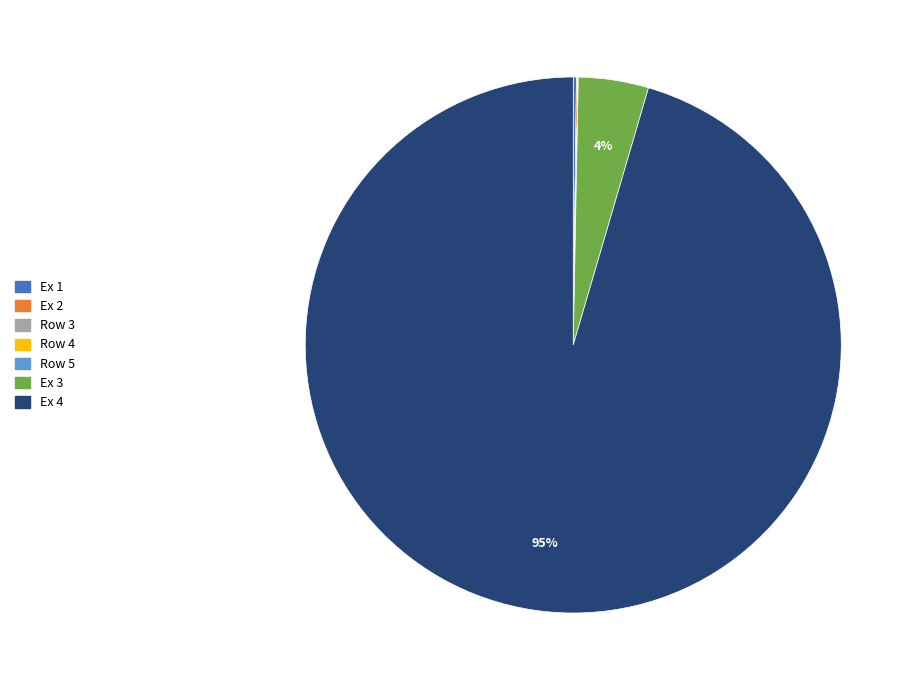

To the nearest percent, what is the average slice percentage?

14%